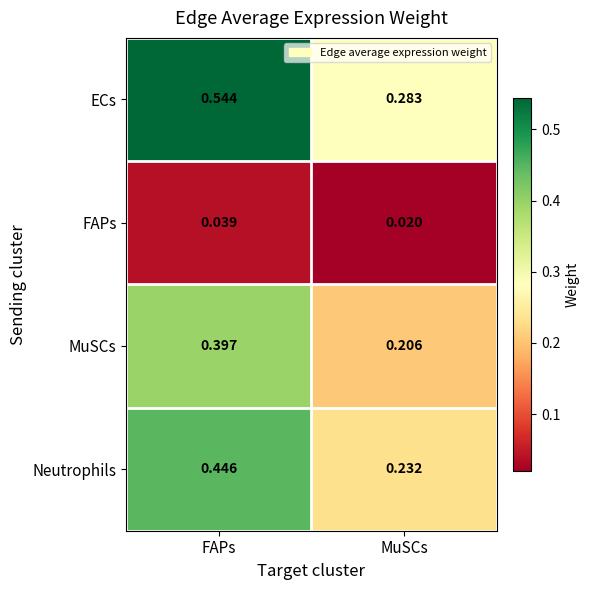

Which label corresponds to the smallest value in the chart?

MuSCs